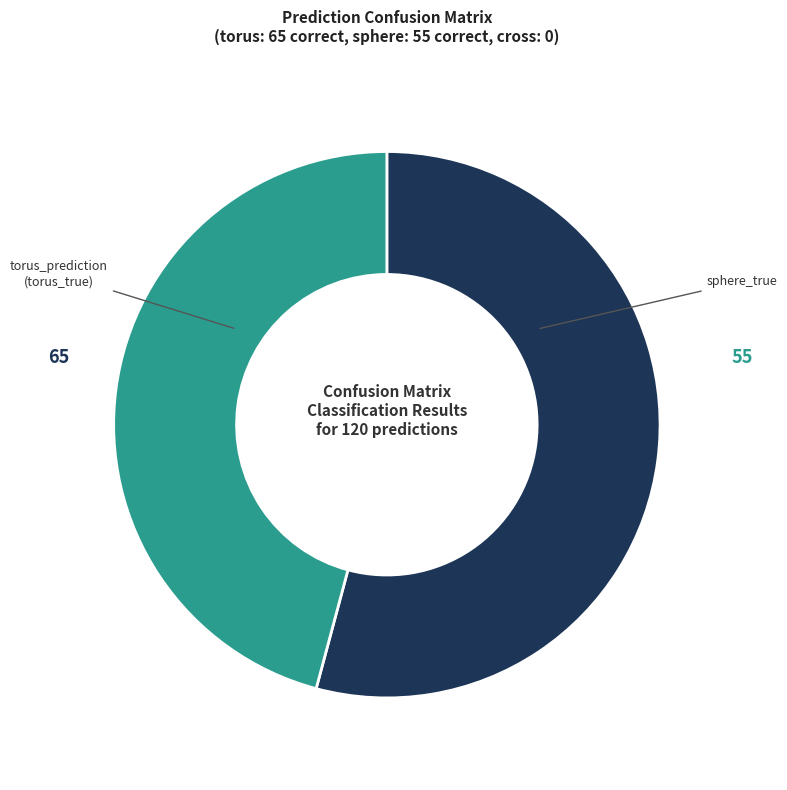

To the nearest percent, what is the average slice percentage?

33%